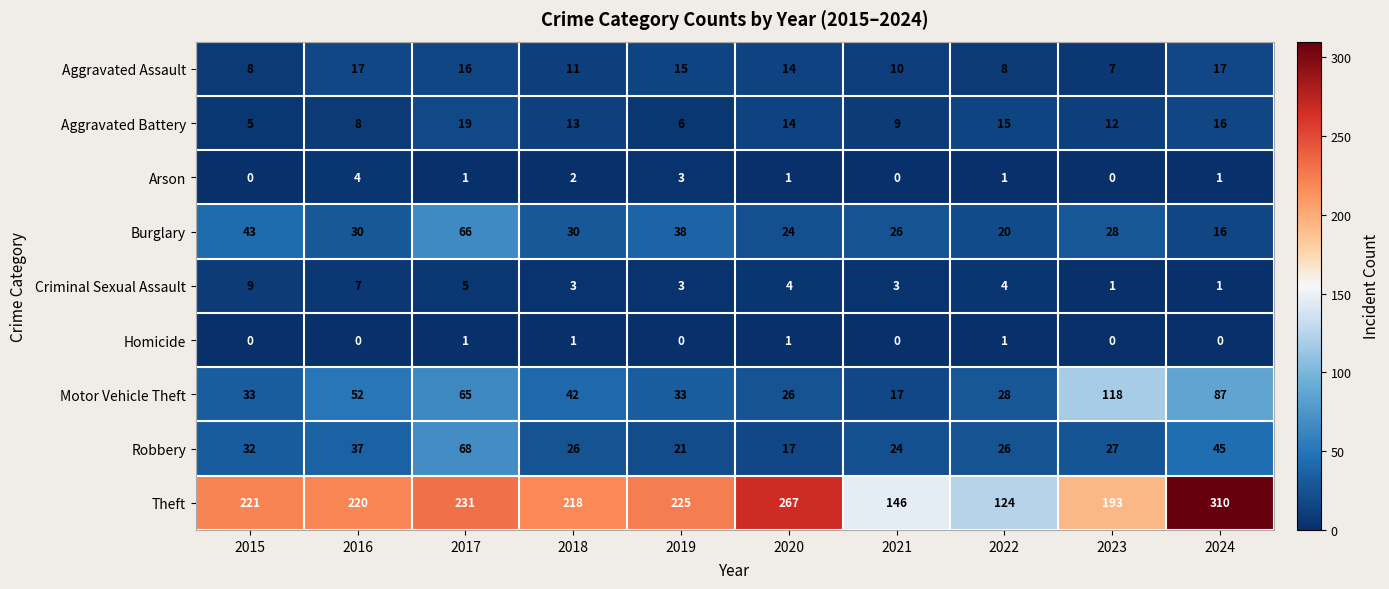

At which category is the sum across all series the highest?

2024